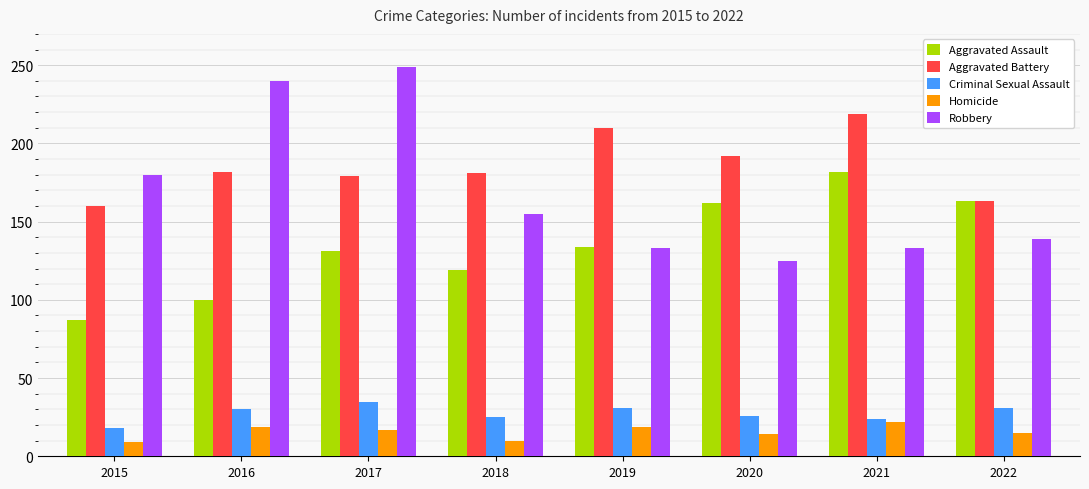

Rank the series by their maximum value, from highest to lowest.

Robbery, Aggravated Battery, Aggravated Assault, Criminal Sexual Assault, Homicide